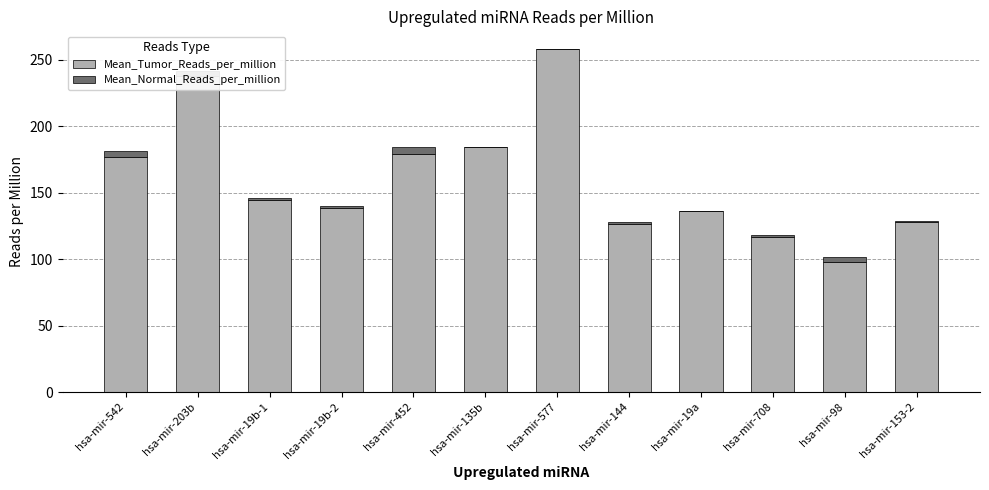

At which category is the sum across all series the highest?

hsa-mir-577